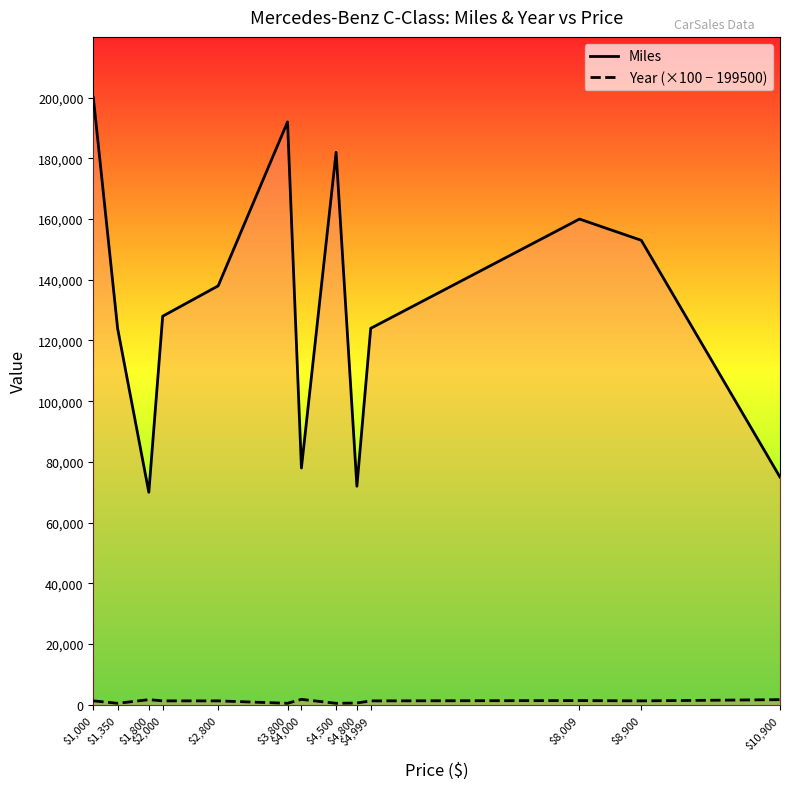

True or false: Miles and Year (×100 − 199500) cross at least once.

False